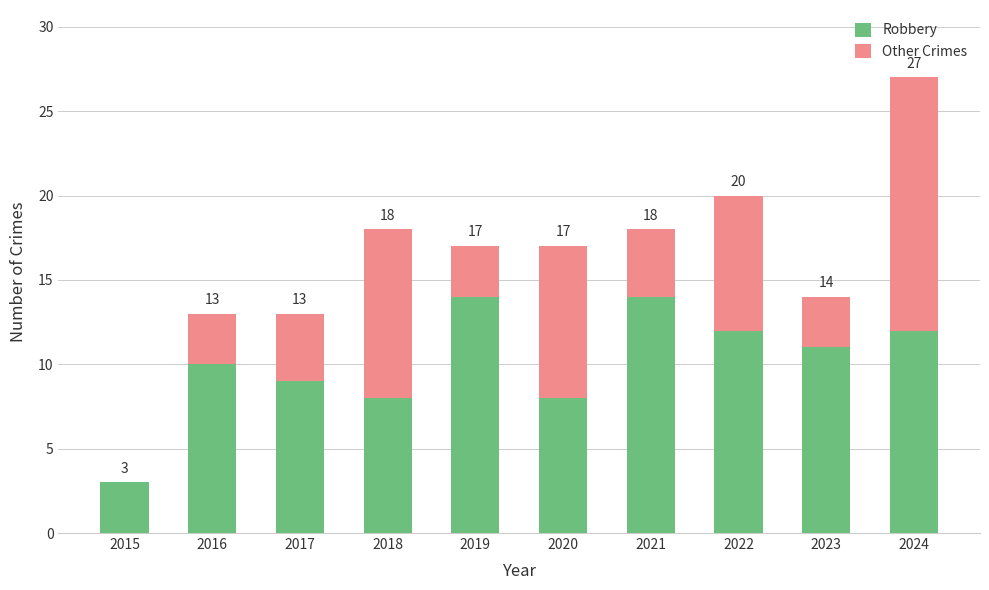

What are all the series names shown in the legend?

Robbery, Other Crimes